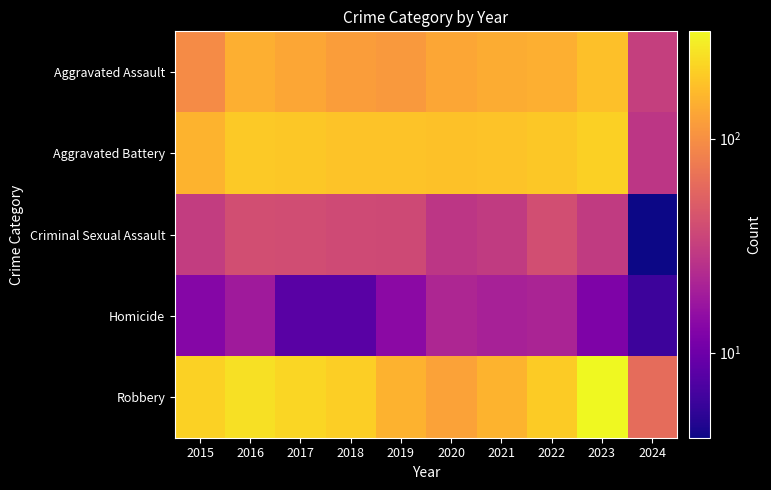

How many distinct data groups are displayed?

5